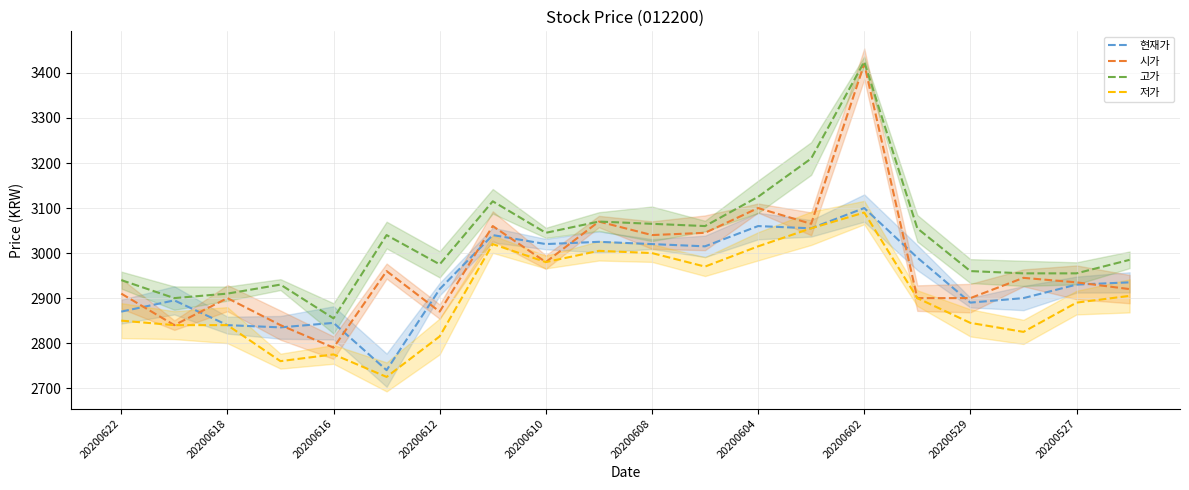

How many values in the 고가 series are below 3040?

10